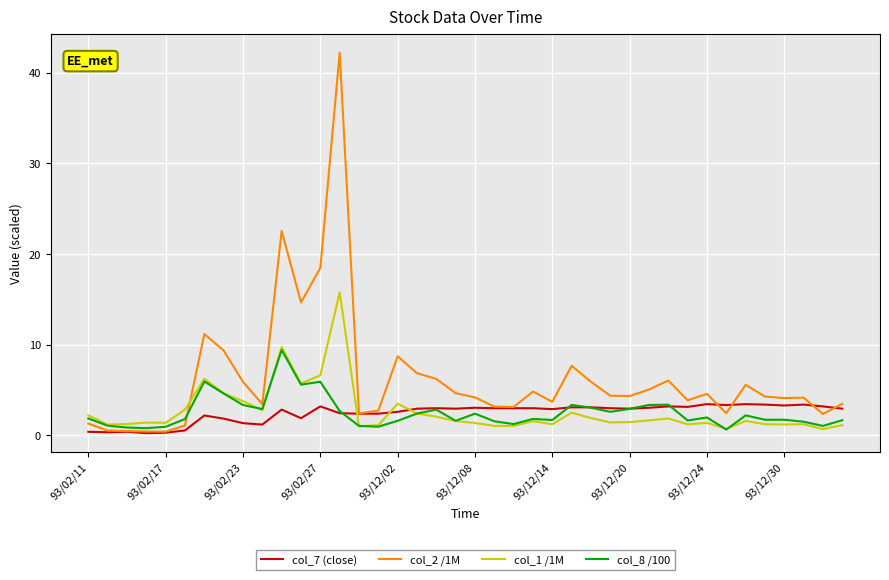

Which series has the largest total across all categories?

col_2 /1M